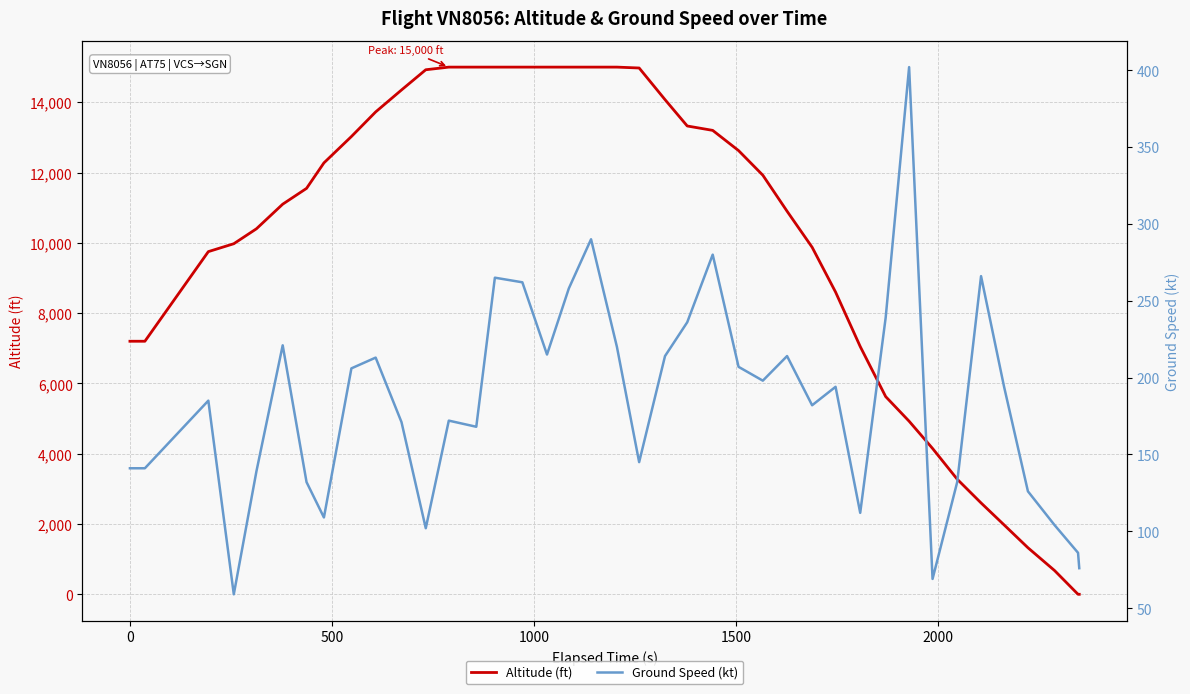

Rank the series by their average value, from lowest to highest.

Ground Speed (kt), Altitude (ft)